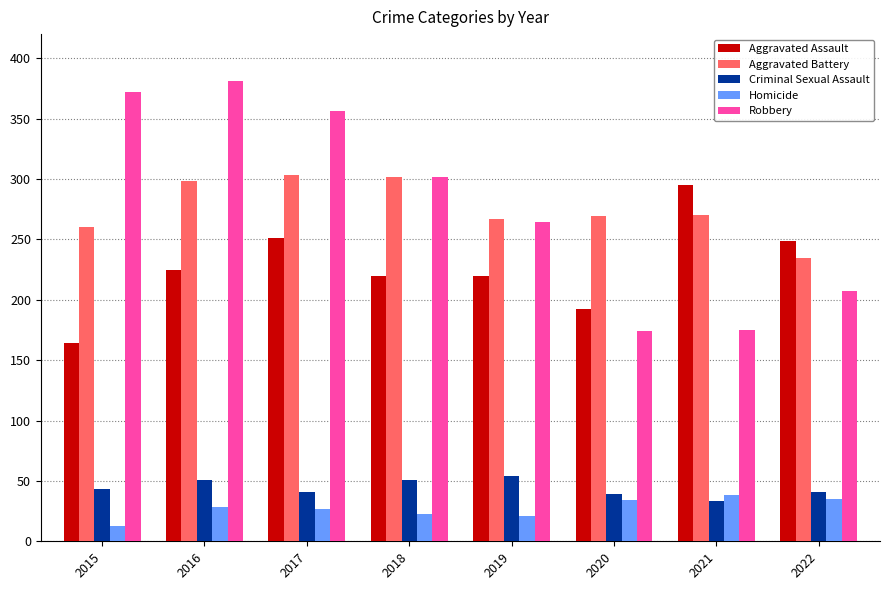

What is the average value of the Homicide series?

27